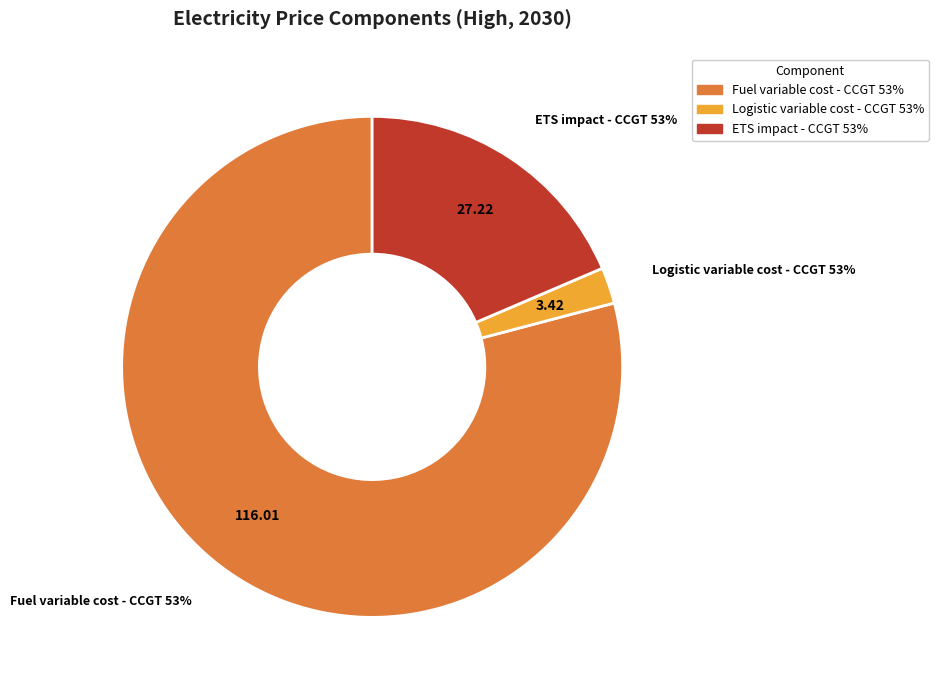

To the nearest percent, what portion does Logistic variable cost - CCGT 53% represent?

2%